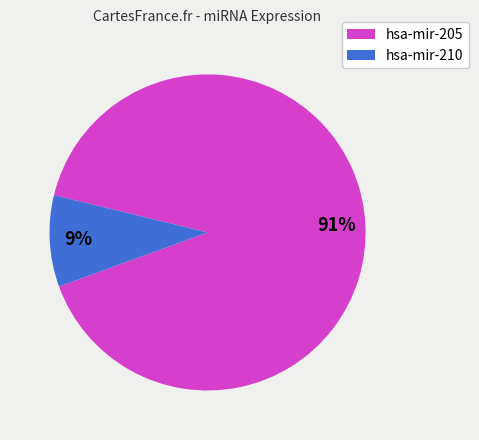

Is there any slice that represents more than half of the pie?

Yes